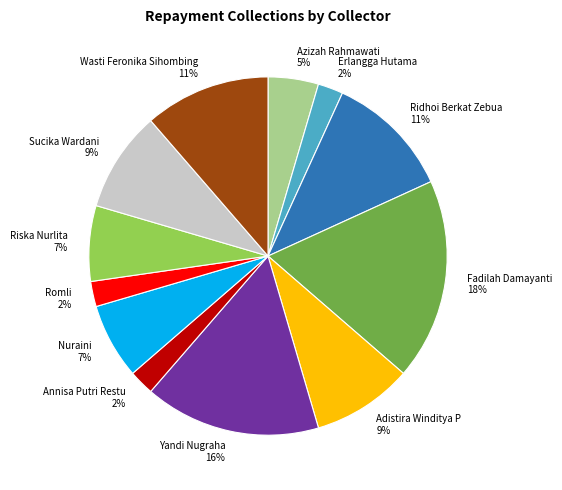

Is Ridhoi Berkat Zebua the majority of the pie?

No